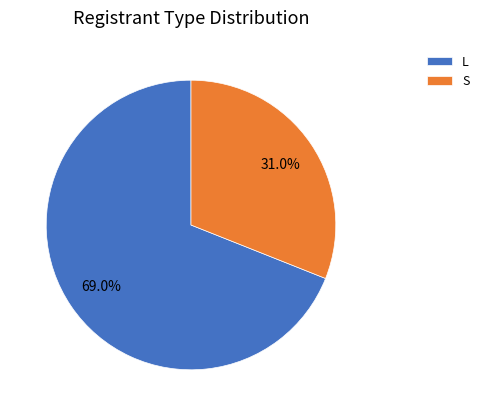

What is the smallest slice in the pie chart?

S